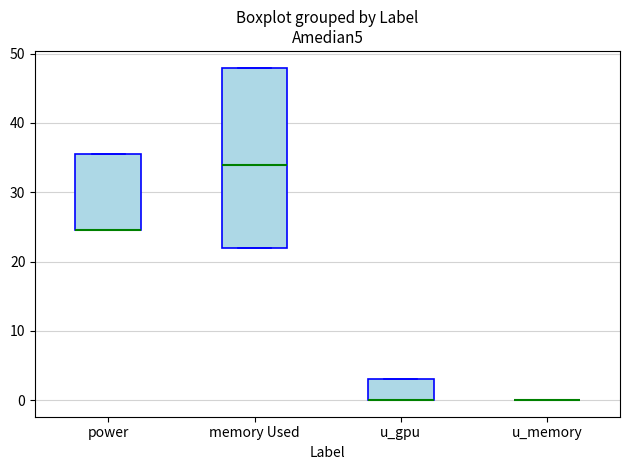

Reading left to right, transcribe this box plot: for each box, give where its median line is, the range the box spans, and where its two whiskers end, as read against the y-axis. The values are not printed on the chart, so give them approximately, as read against the axis.

power: median 25 (drawn on the box's lower edge), box 25 to 35, whiskers 25 to 35
memory Used: median 34, box 22 to 48, whiskers 22 to 48
u_gpu: median 0 (drawn on the box's lower edge), box 0 to 3, whiskers 0 to 3
u_memory: box collapsed to a line at 0, whiskers 0 to 0